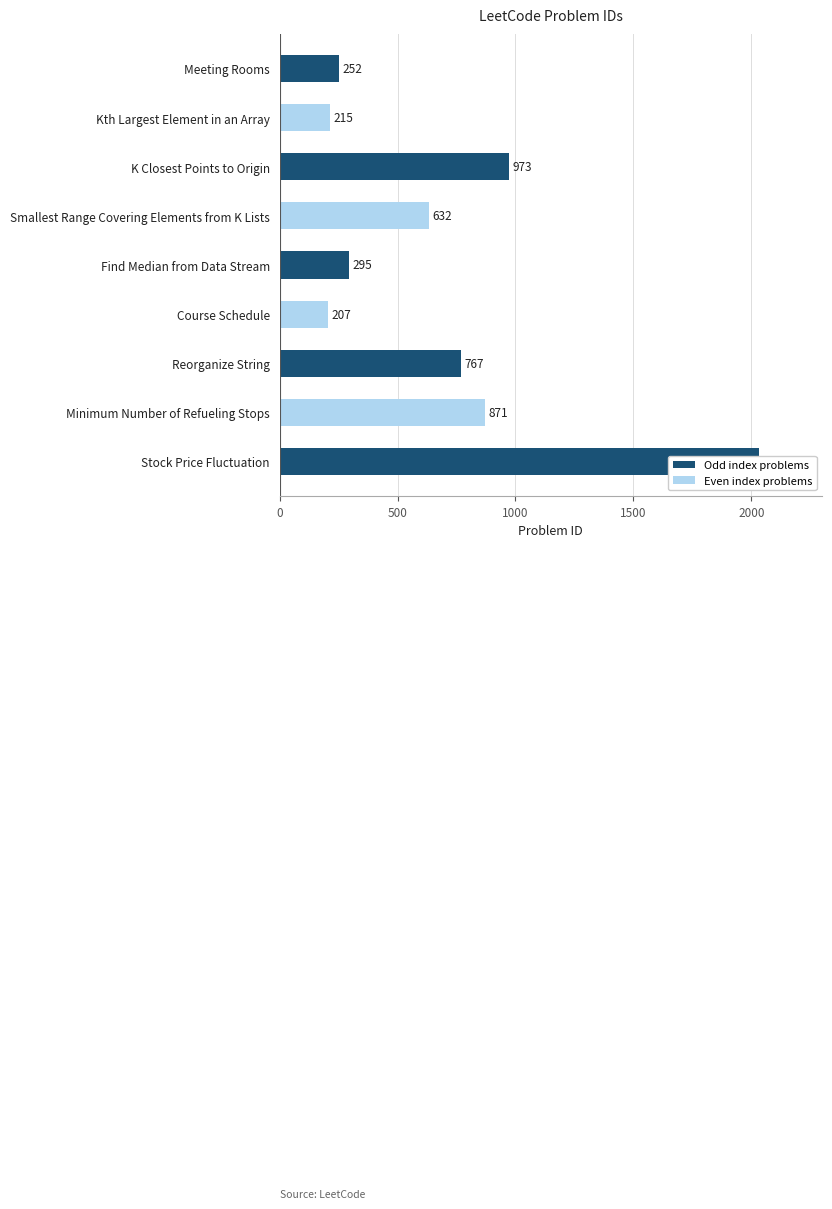

How many categories are shown in the chart?

9